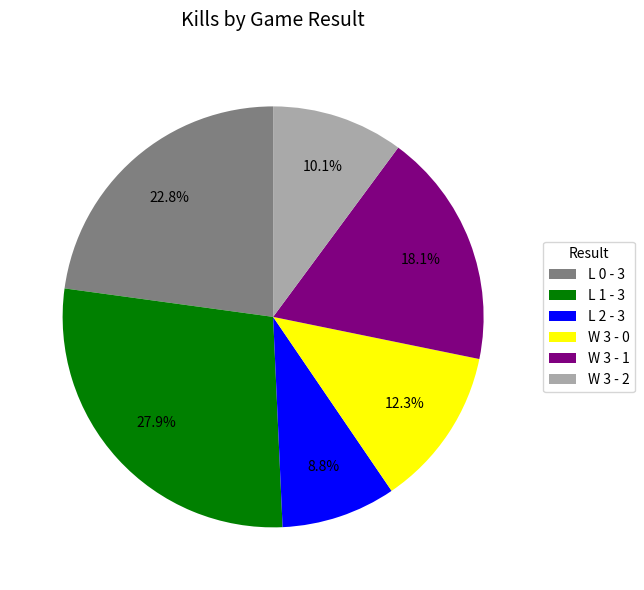

How many slices are in this pie chart?

6